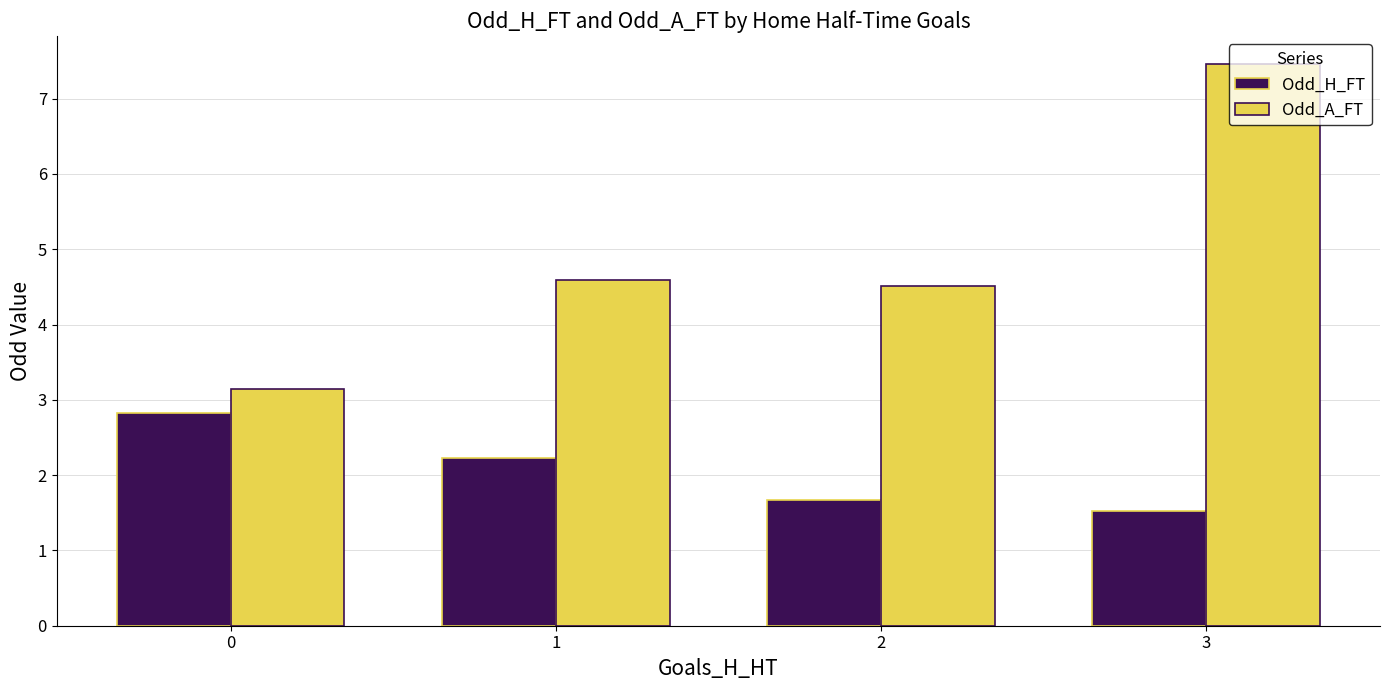

How many values in the Odd_A_FT series are below 4?

1